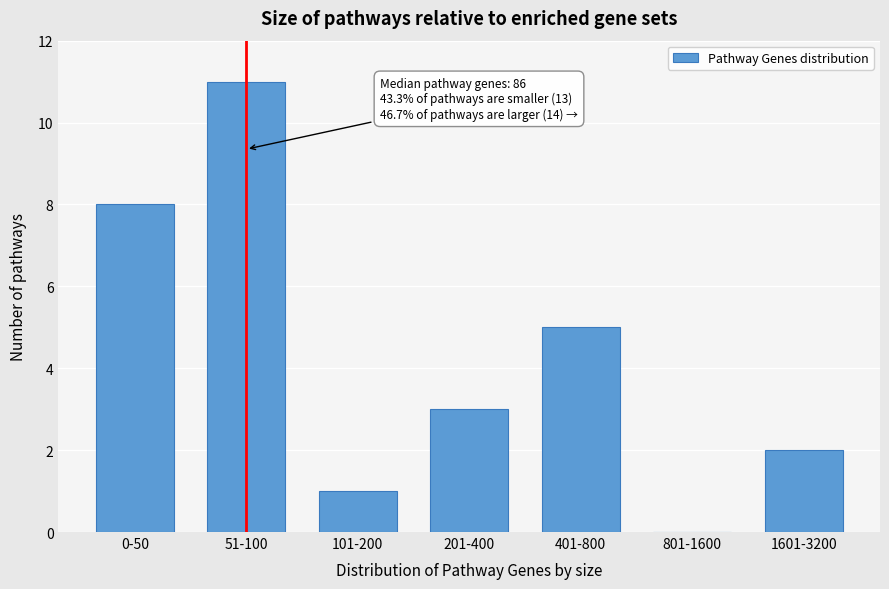

Reading left to right, list all the values displayed in this chart.

0-50=8	51-100=11	101-200=1	201-400=3	401-800=5	801-1600=0	1601-3200=2